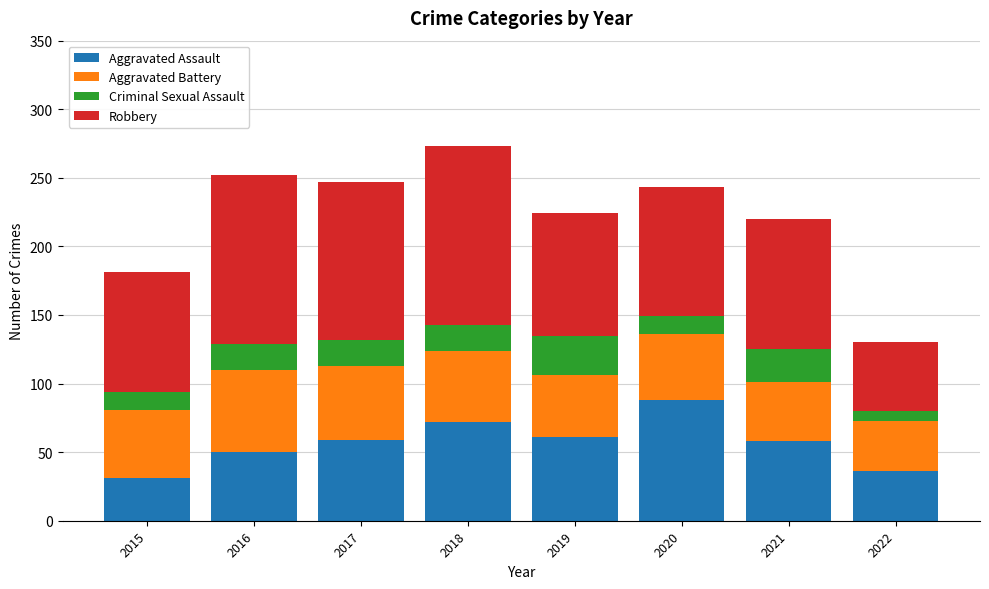

At which category is the sum across all series the highest?

2018